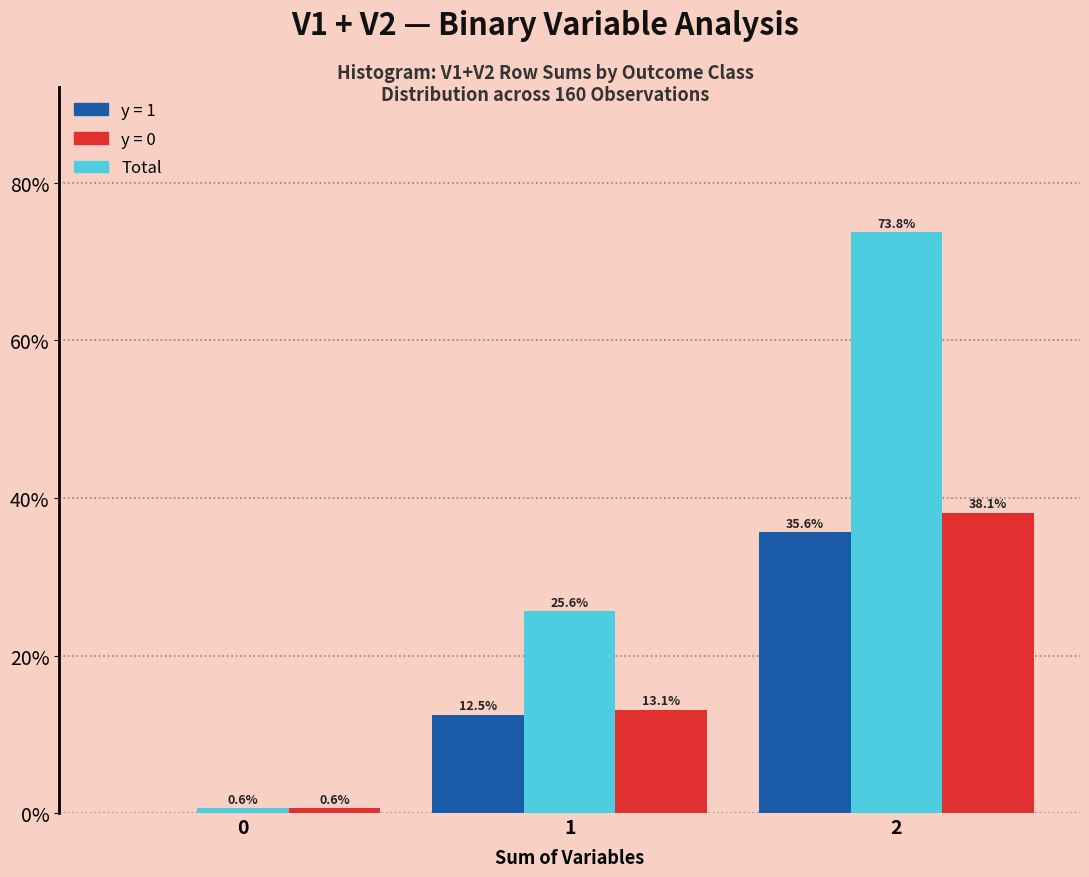

What is the total value across all series at 2?

147.5